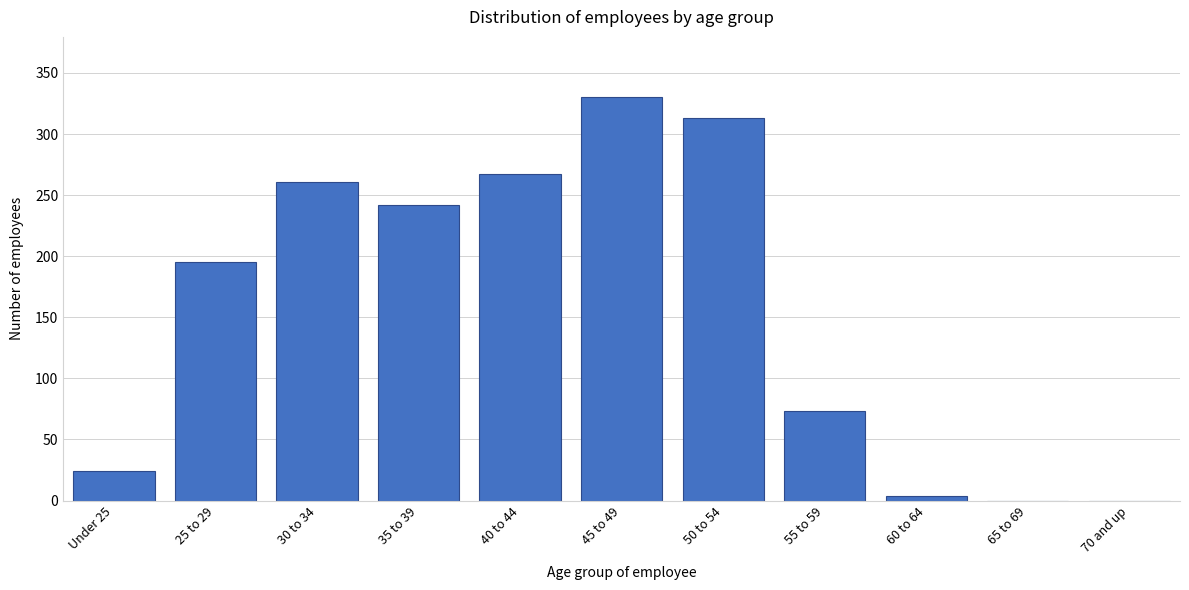

Reading left to right, transcribe all the data shown in this chart.

Under 25=24	25 to 29=195	30 to 34=261	35 to 39=242	40 to 44=267	45 to 49=330	50 to 54=313	55 to 59=73	60 to 64=4	65 to 69=0	70 and up=0